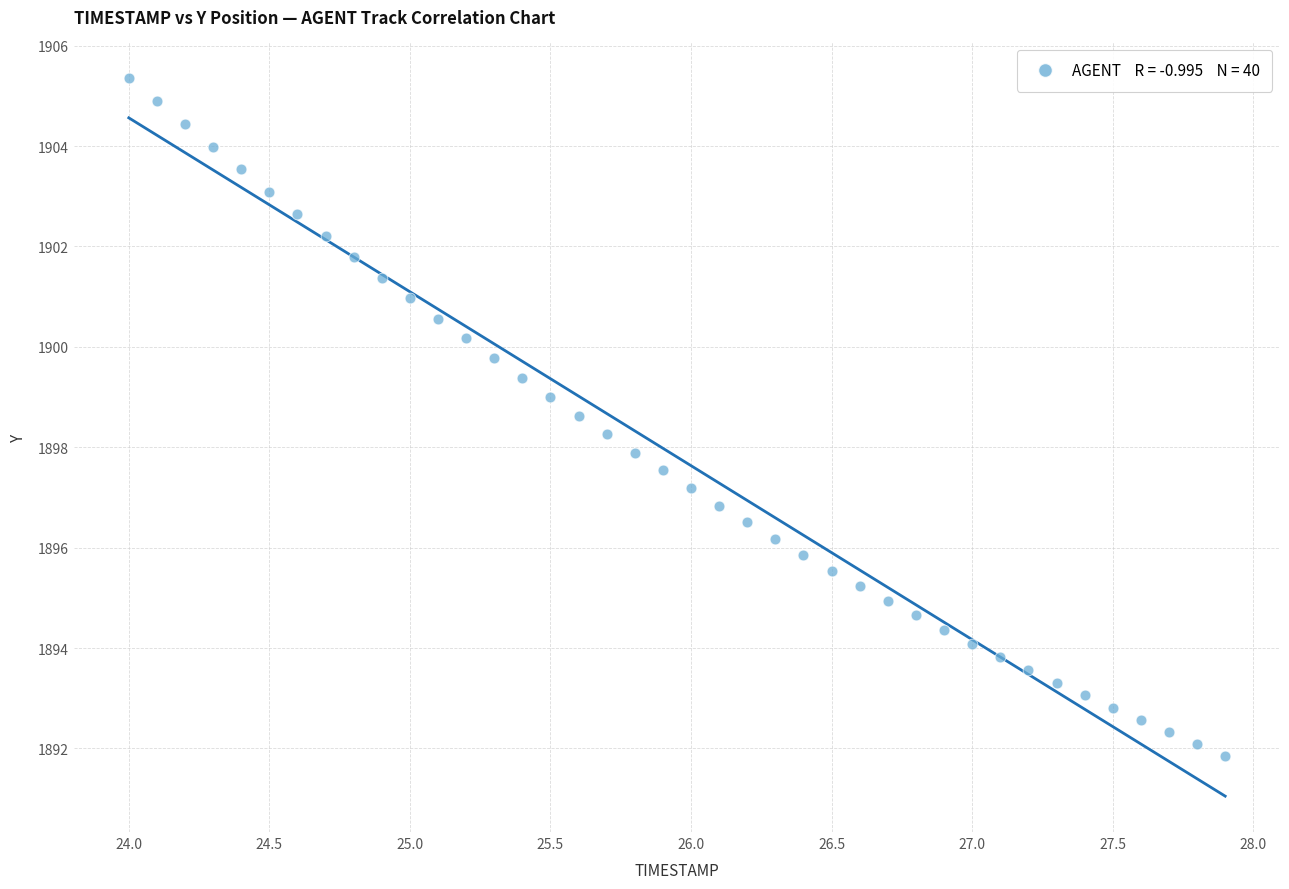

What is the range of X values (max minus min)?

3.9